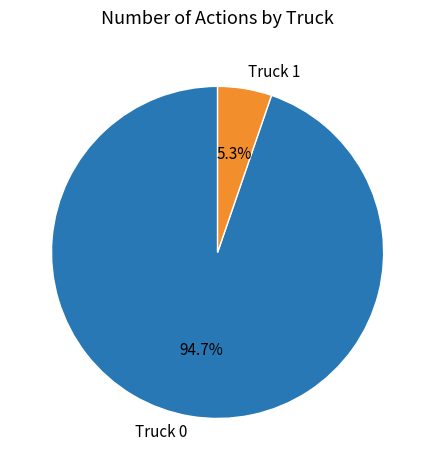

To the nearest percent, what is the difference between the Truck 1 and Truck 0 slice percentages?

89%